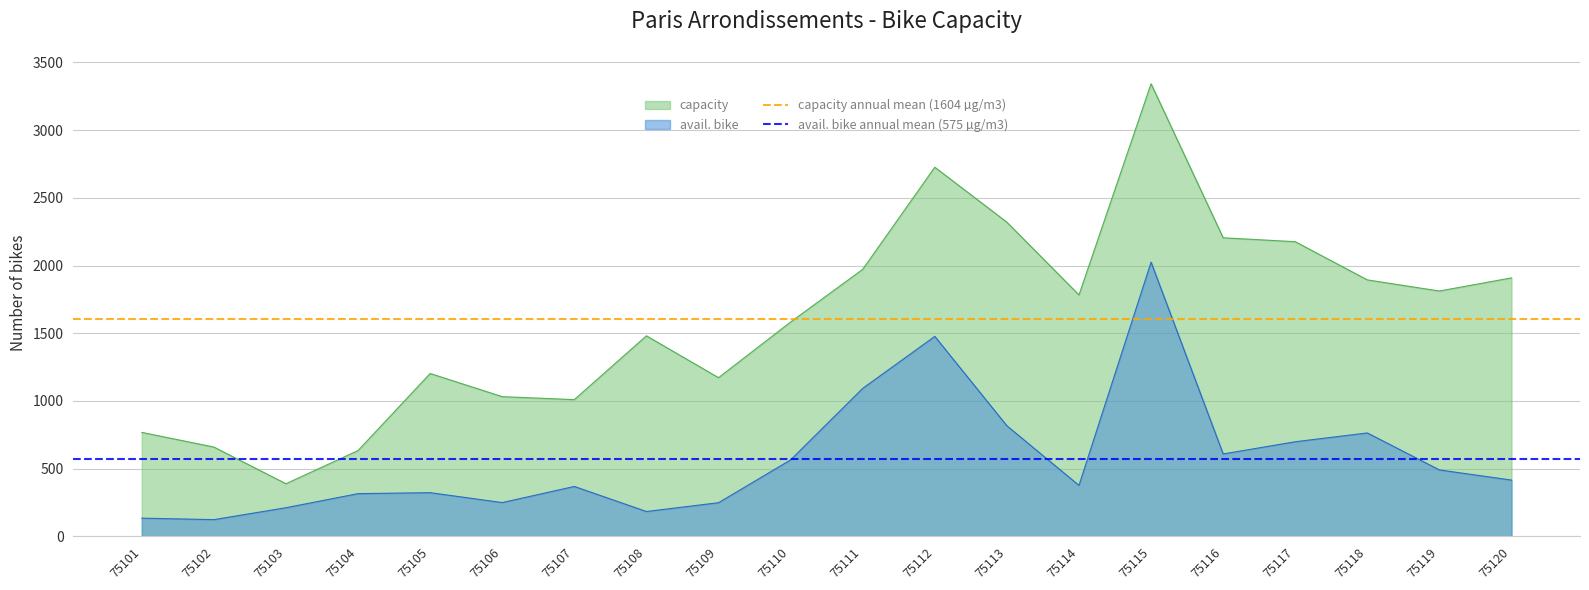

Rank the series by their average value, from lowest to highest.

avail. bike annual mean (575 µg/m3), capacity annual mean (1604 µg/m3)